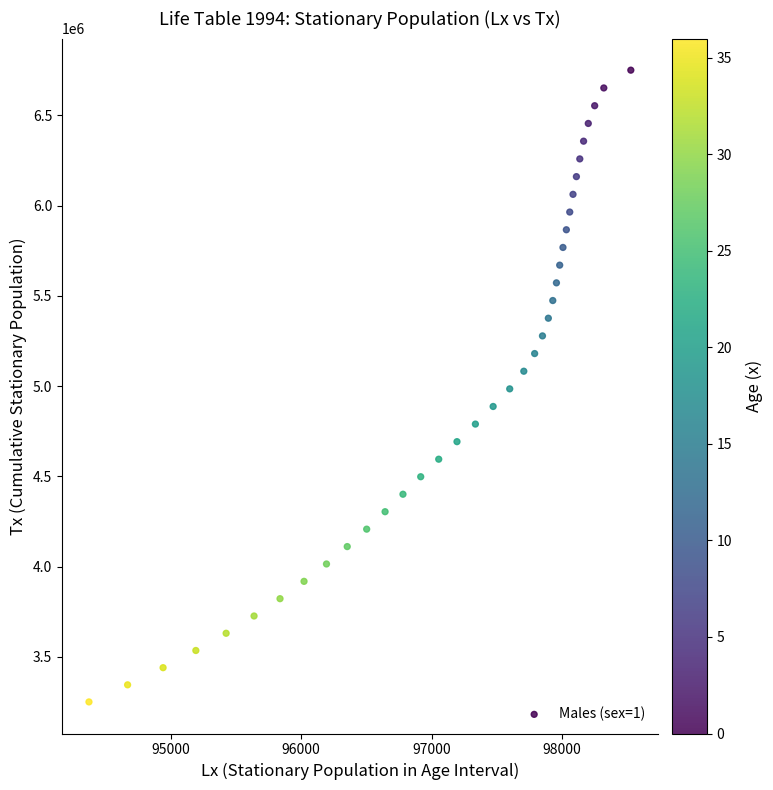

What is the range of Y values (max minus min)?

3498790